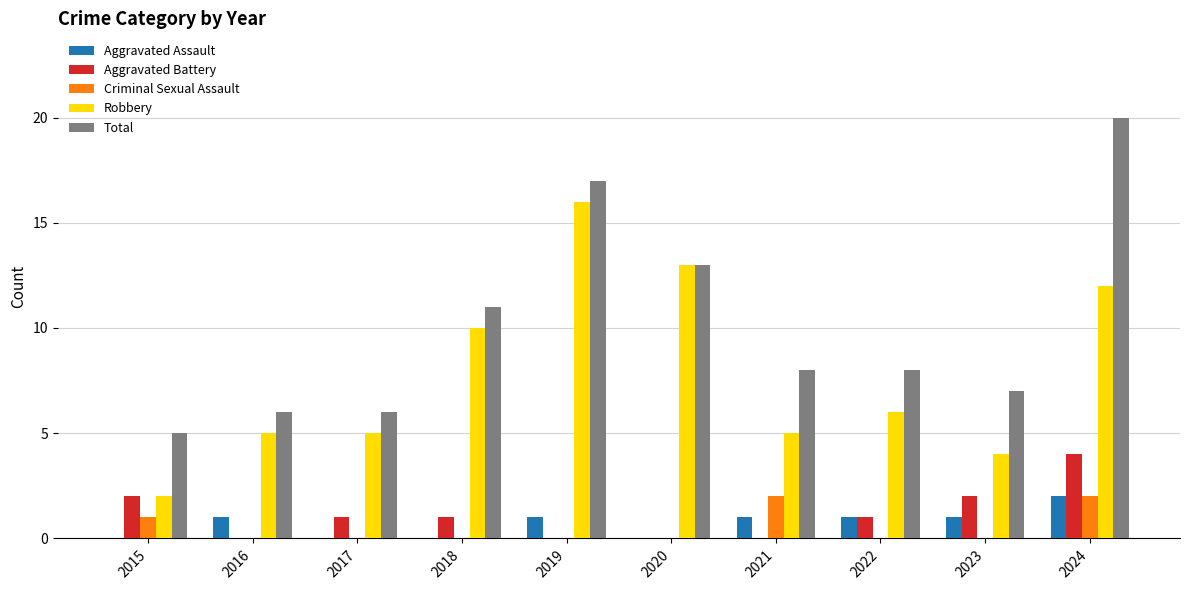

What is the spread (max minus min) of values at 2024?

18